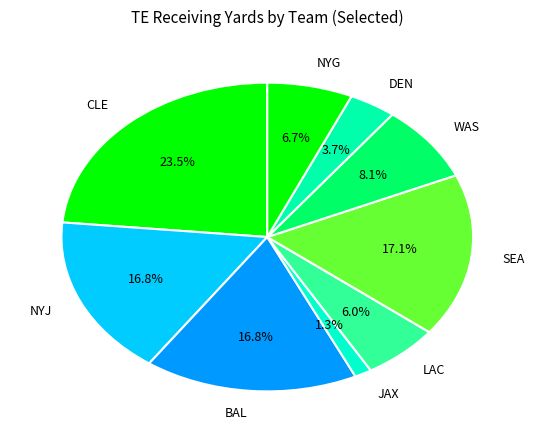

Combined, do NYG and JAX account for over 50%?

No